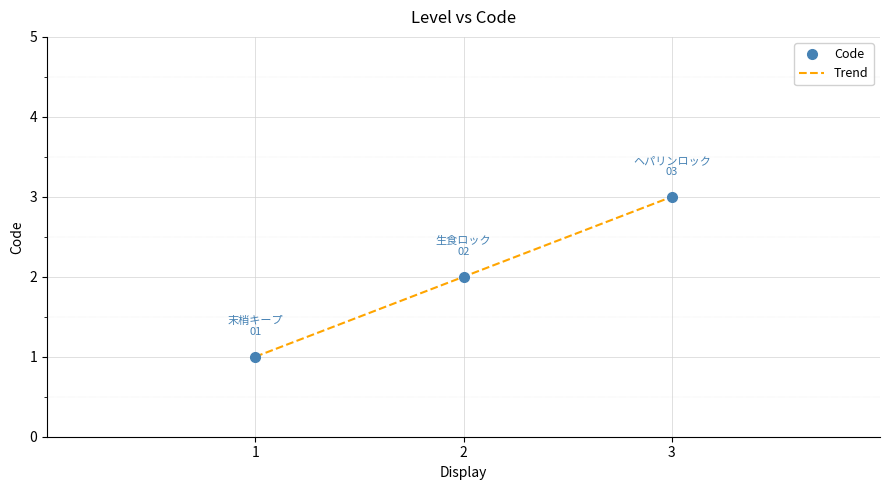

List the labels in order of Code value, smallest first.

1, 2, 3